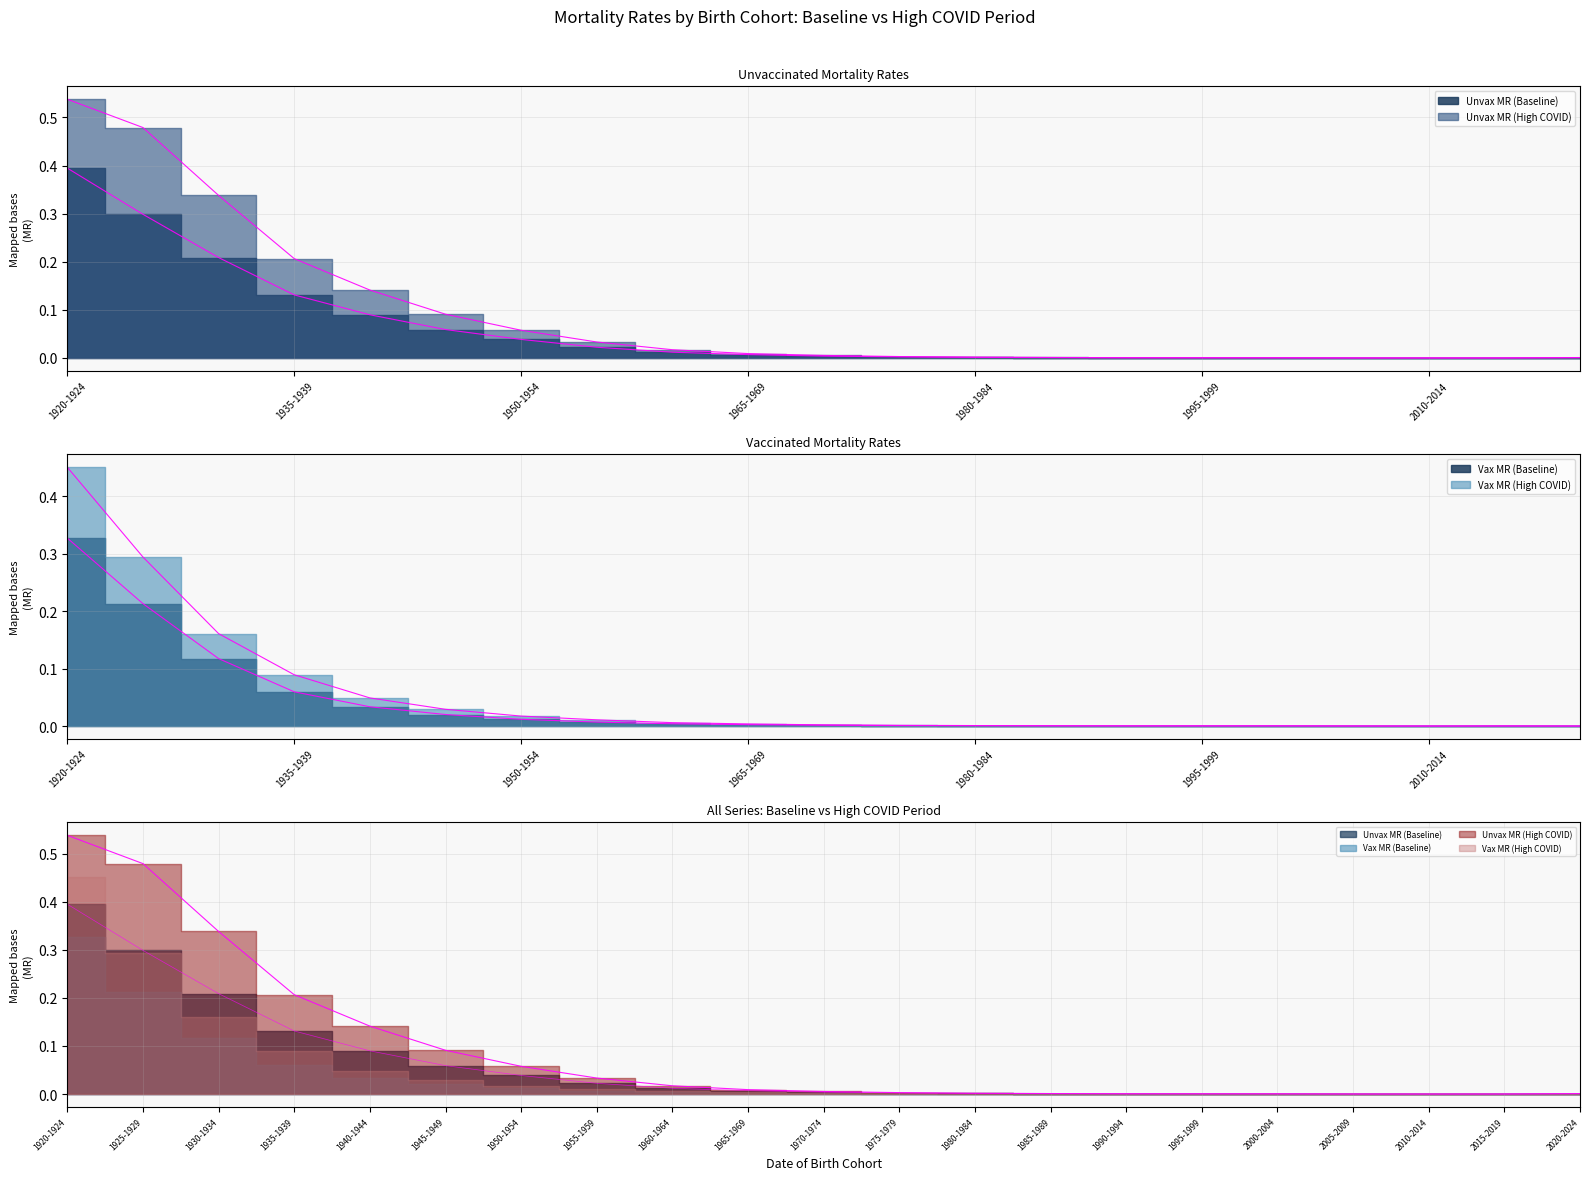

Is it true that Unvax MR (High COVID) equals 0.1 at 1950-1954?

True